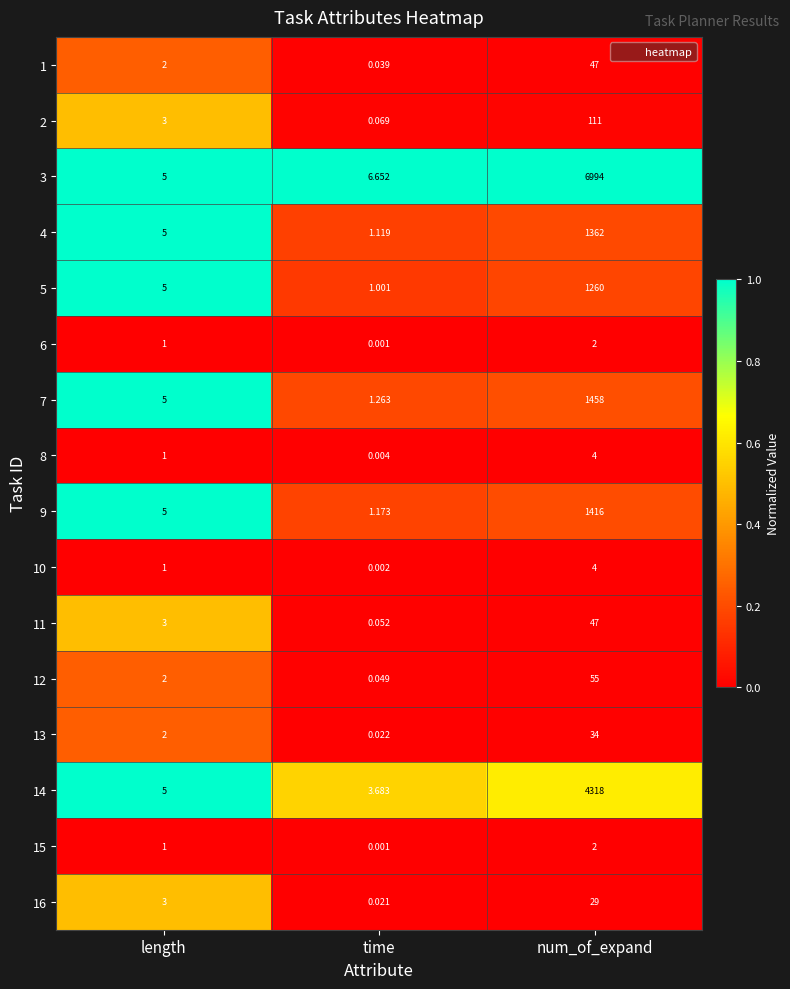

At which category is the sum across all series the highest?

num_of_expand